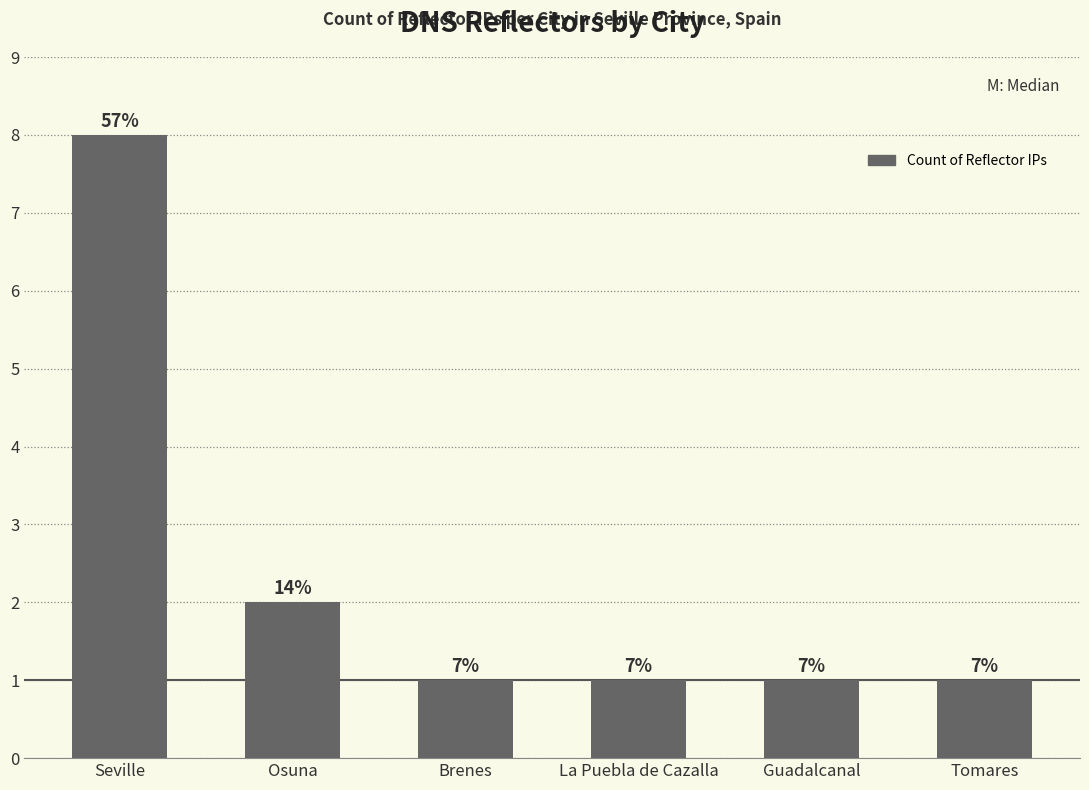

How many bars are there in total?

6